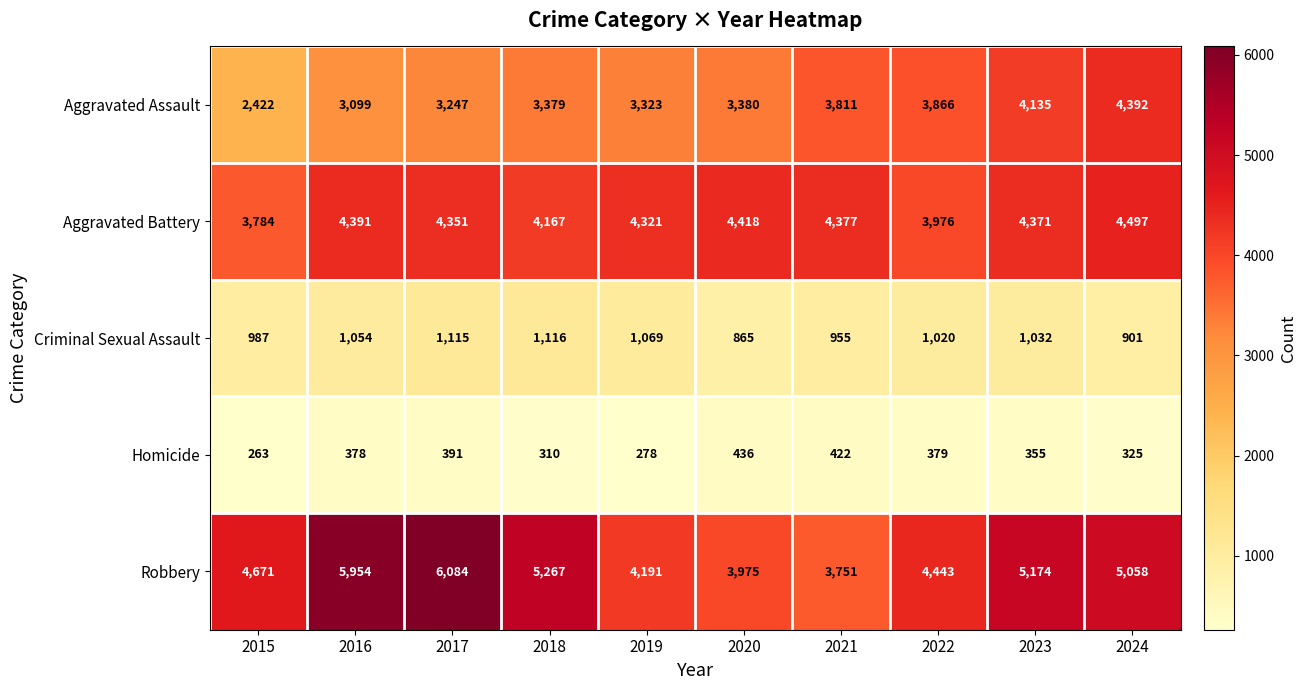

What is the minimum value for Aggravated Assault?

2422